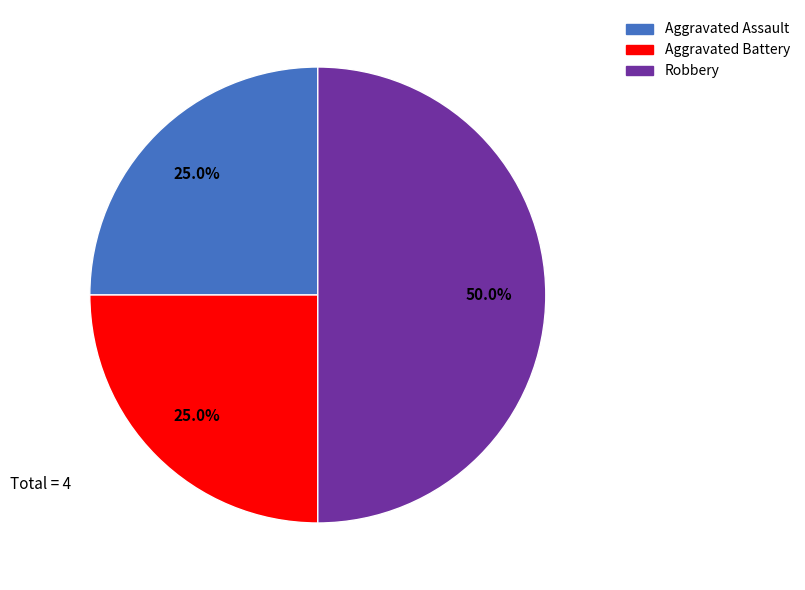

Is there any slice that represents more than half of the pie?

No